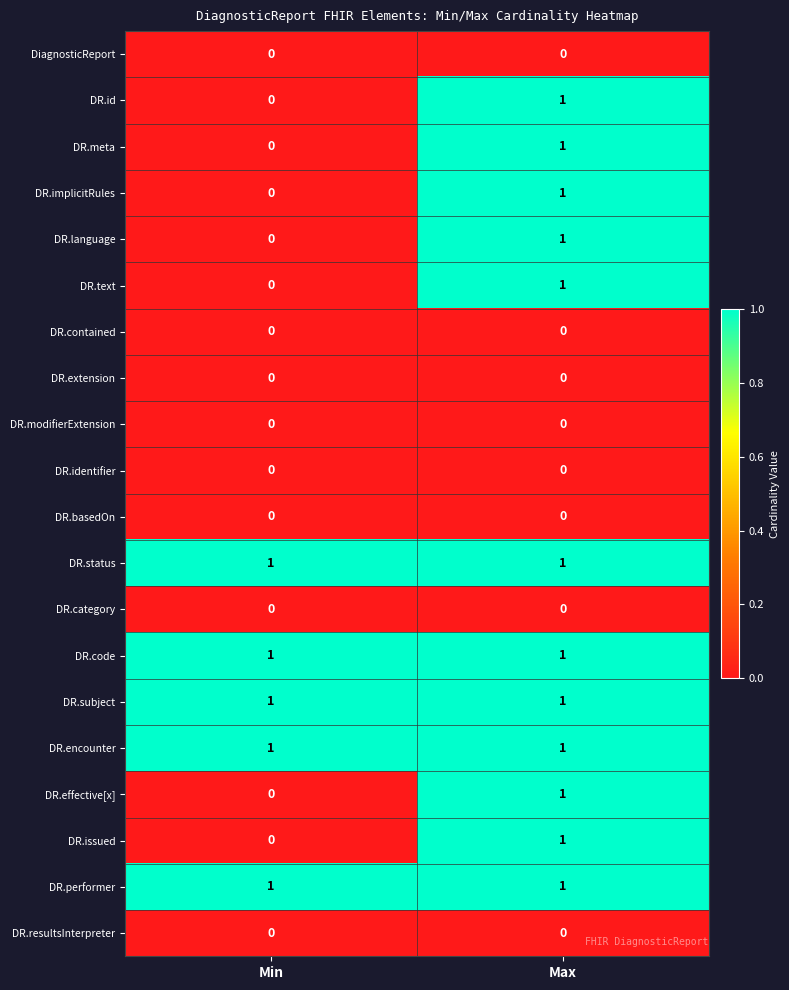

How many series are shown in this chart?

20